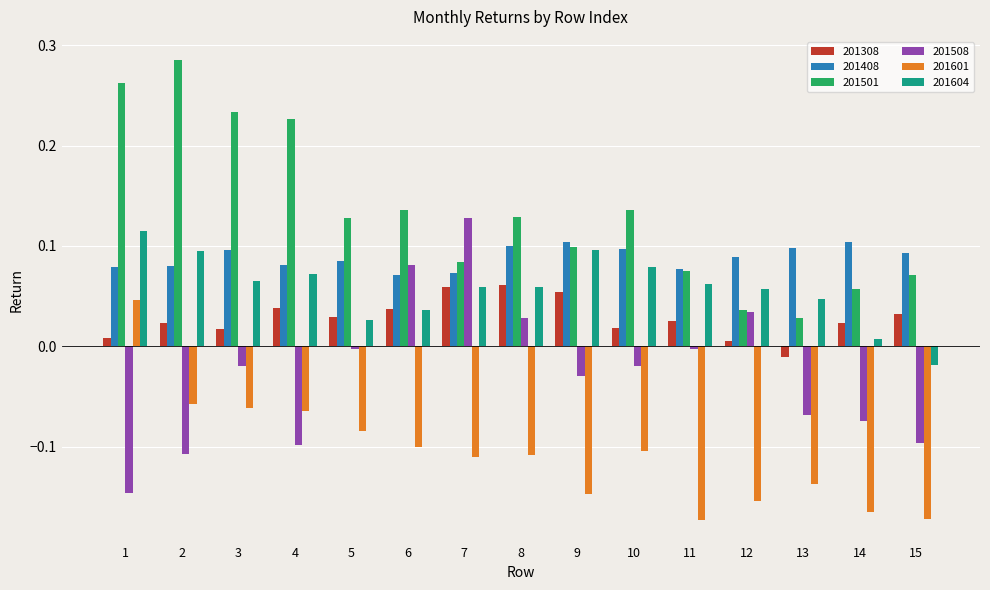

Which series has the largest total across all categories?

201501